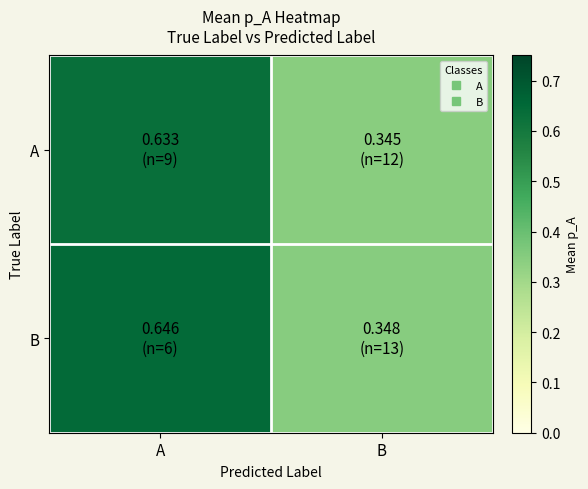

At which category does the chart reach its peak across all series?

A